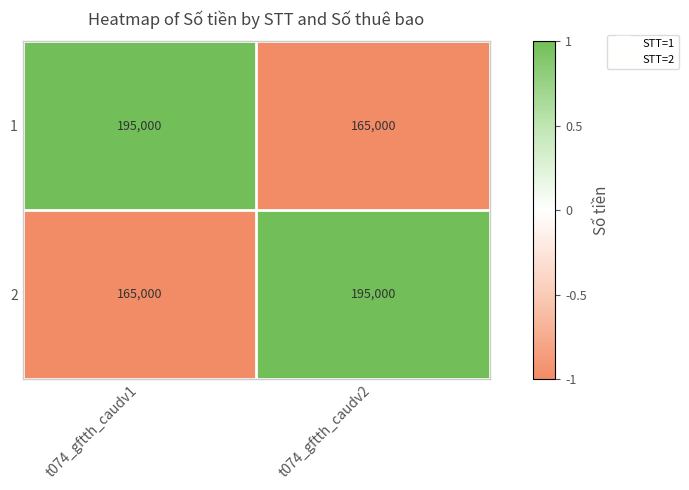

Reading left to right, what are all the values shown in this chart?

1: t074_gftth_caudv1=195000	t074_gftth_caudv2=165000
2: t074_gftth_caudv1=165000	t074_gftth_caudv2=195000